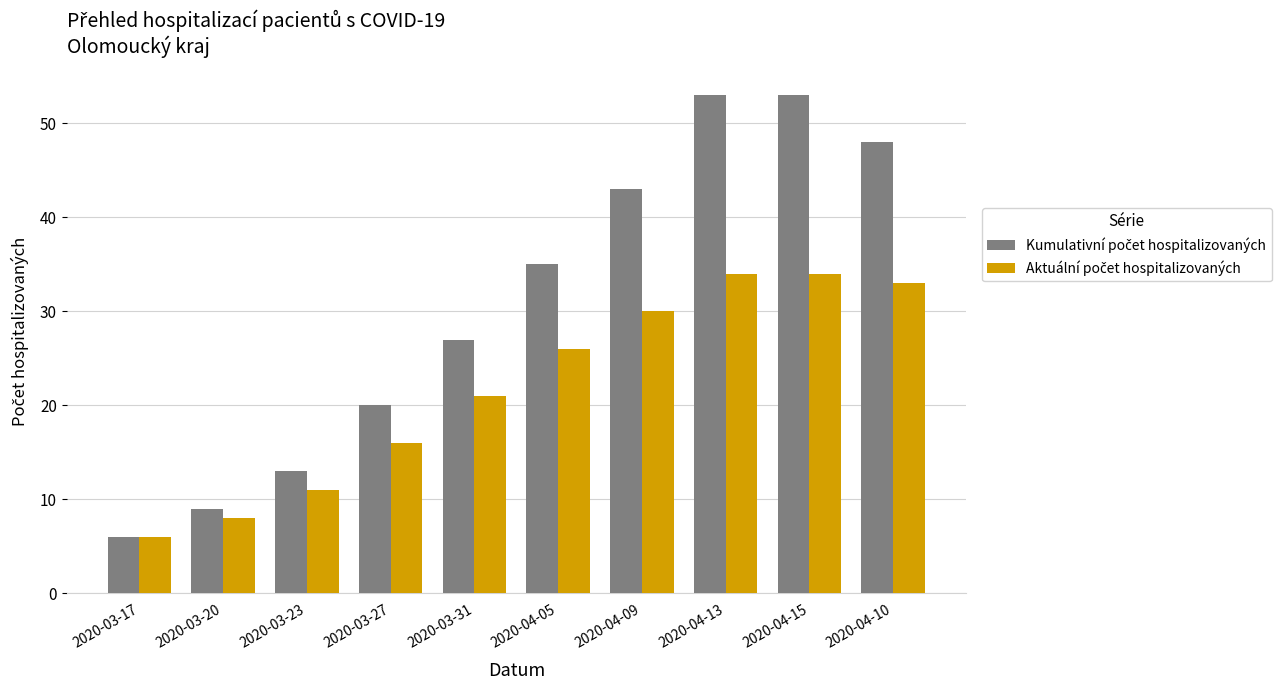

What is the difference between the highest and lowest values at 2020-04-10?

15